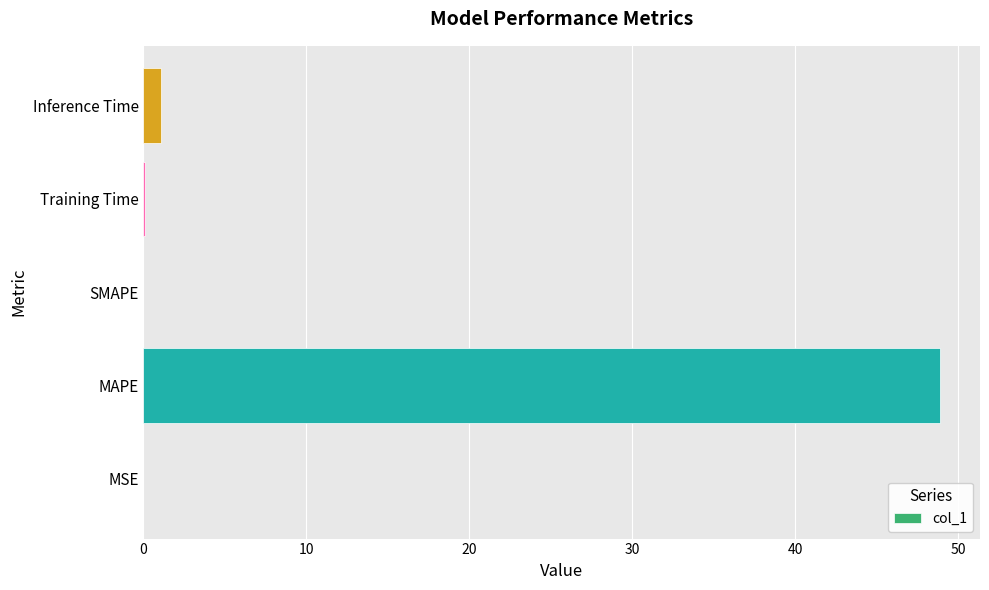

What is the sum of all values?

50.1